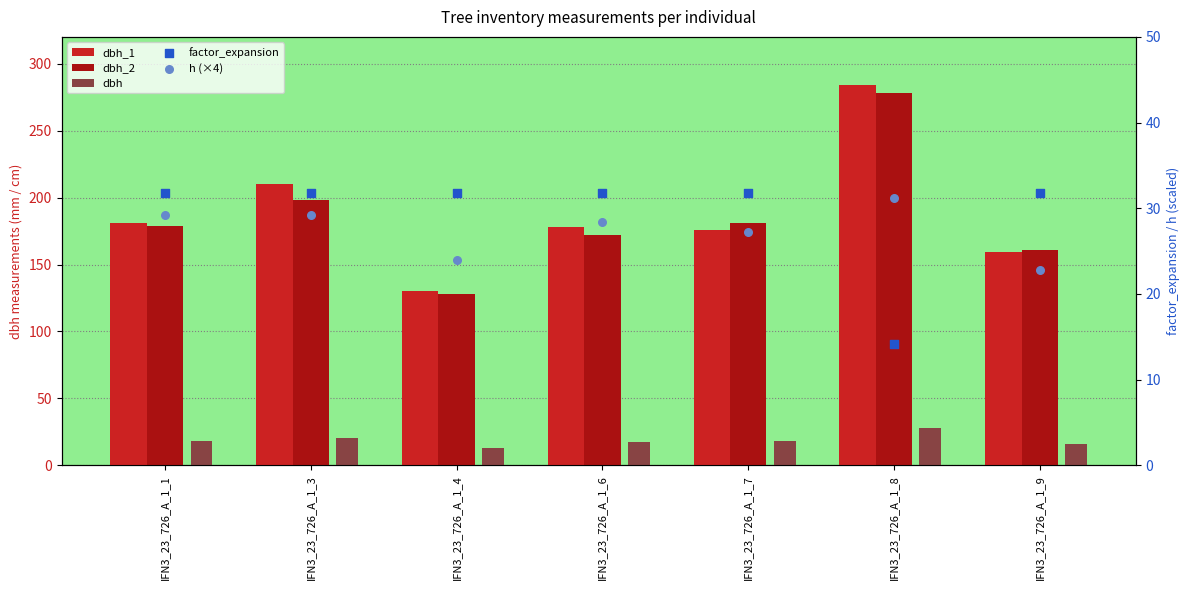

What are all the series names shown in the legend?

dbh_1, dbh_2, dbh, factor_expansion, h (×4)